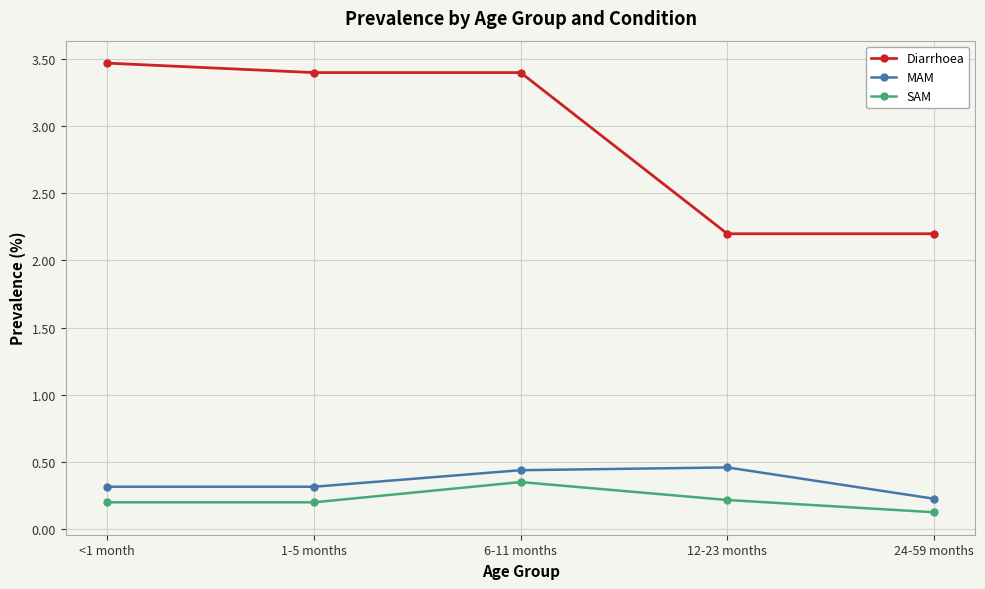

Rank the series at 12-23 months from lowest to highest value.

SAM, MAM, Diarrhoea